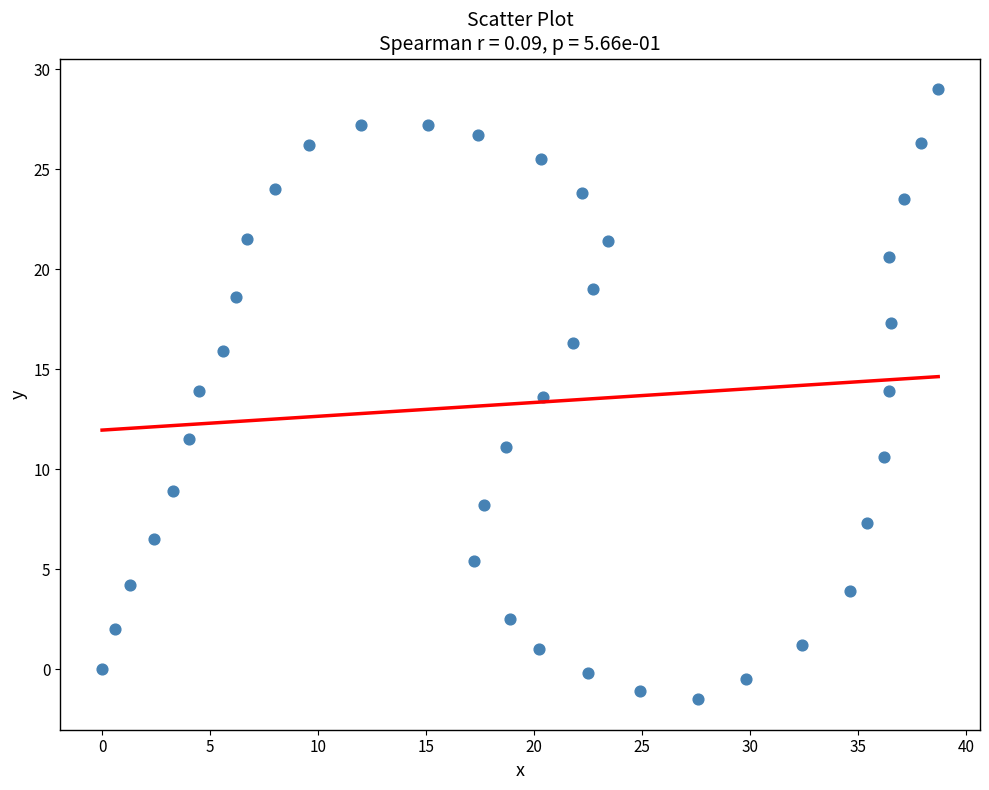

What is the range of Y values (max minus min)?

30.5